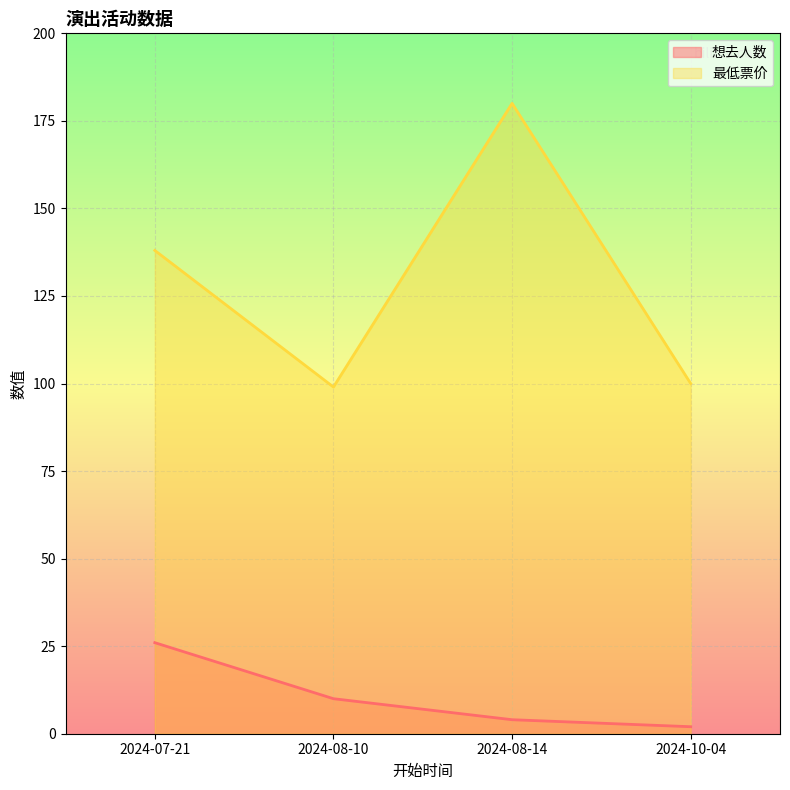

What is the label of the 4th point from the right?

2024-07-21